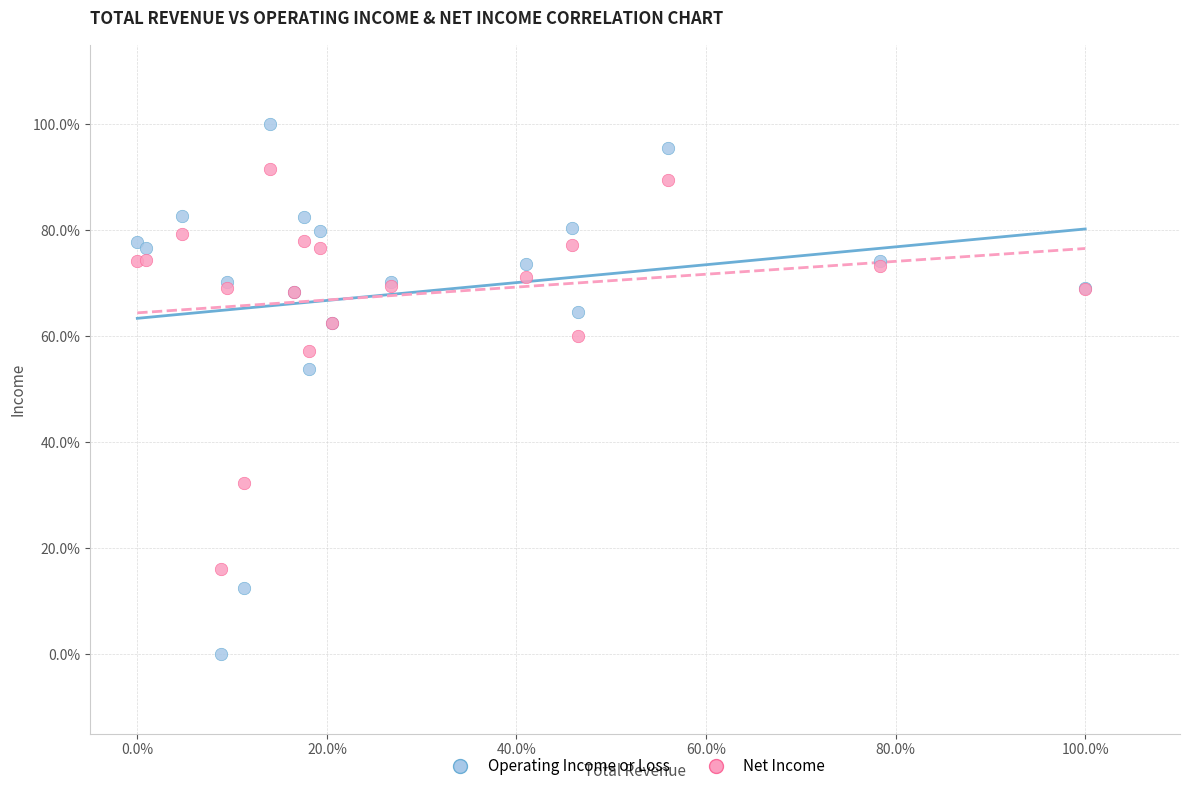

What are all the series names shown in the legend?

Operating Income or Loss, Net Income